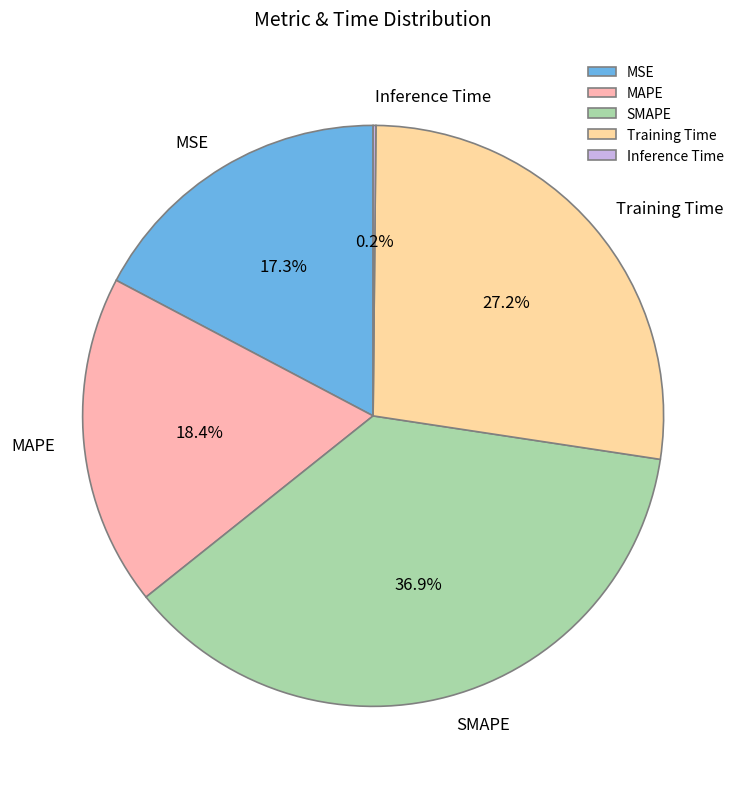

What is the largest slice in the pie chart?

SMAPE